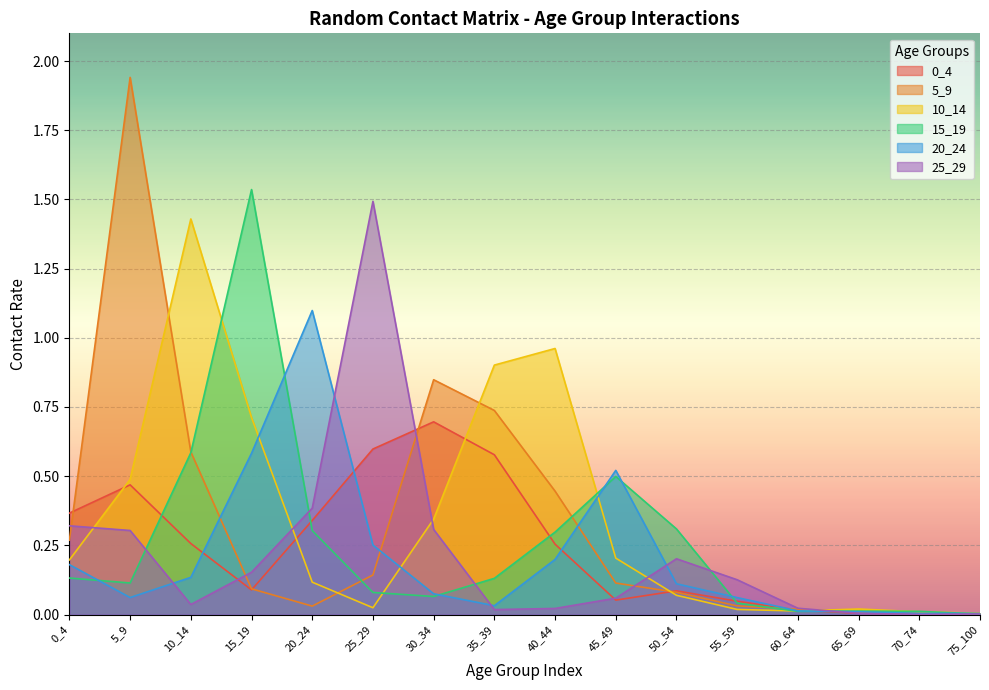

True or false: 0_4 has more than 0 points higher than both neighbors.

True